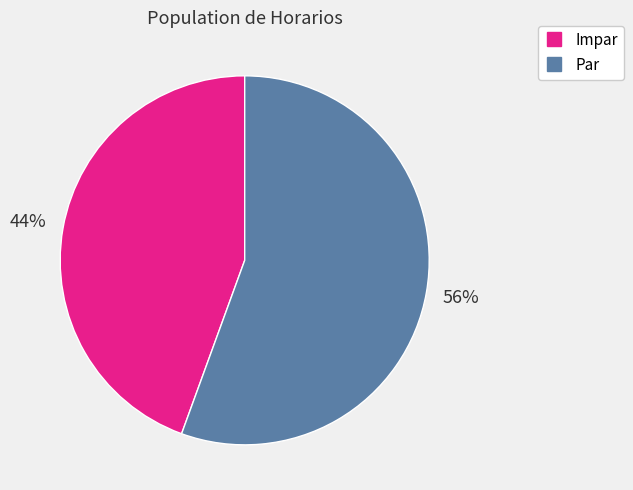

To the nearest percent, what is the average slice percentage?

50%